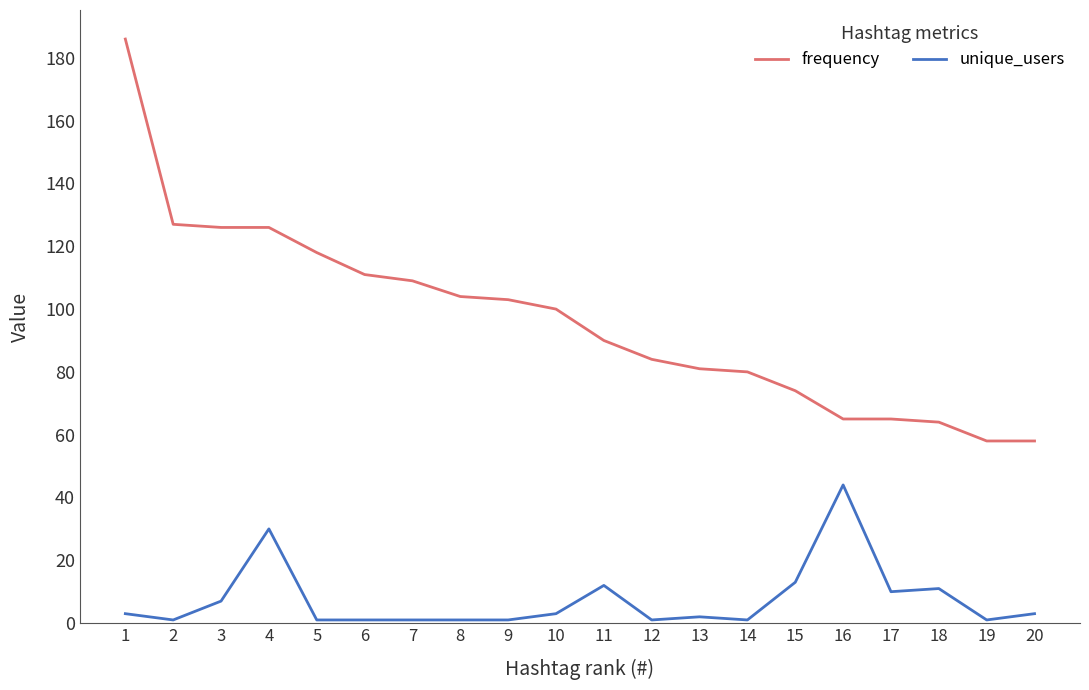

Which series has the largest range (max minus min)?

frequency